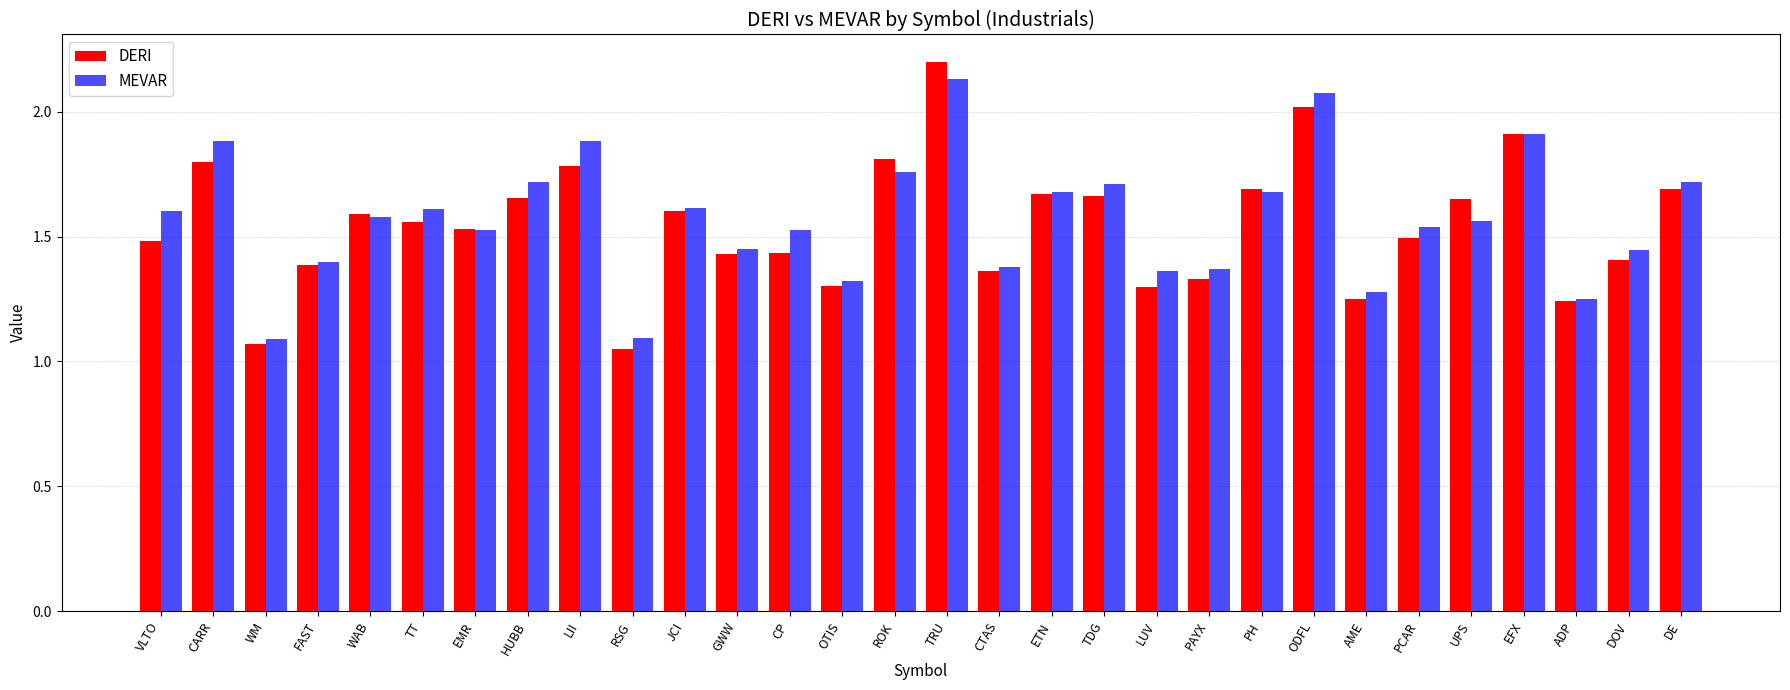

The value of DERI at LUV is 1.3. True or false?

True